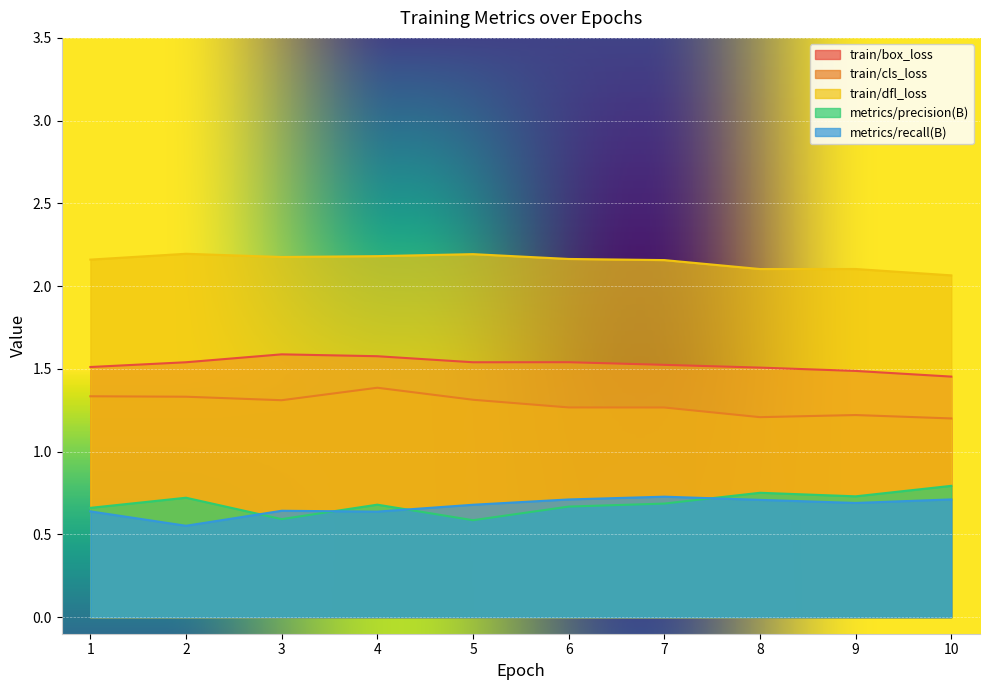

At which label does train/dfl_loss reach its minimum?

10